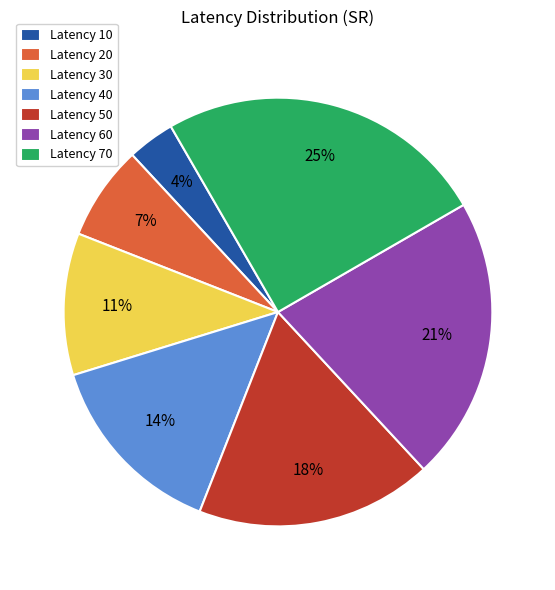

Which slice is the smallest?

Latency 10